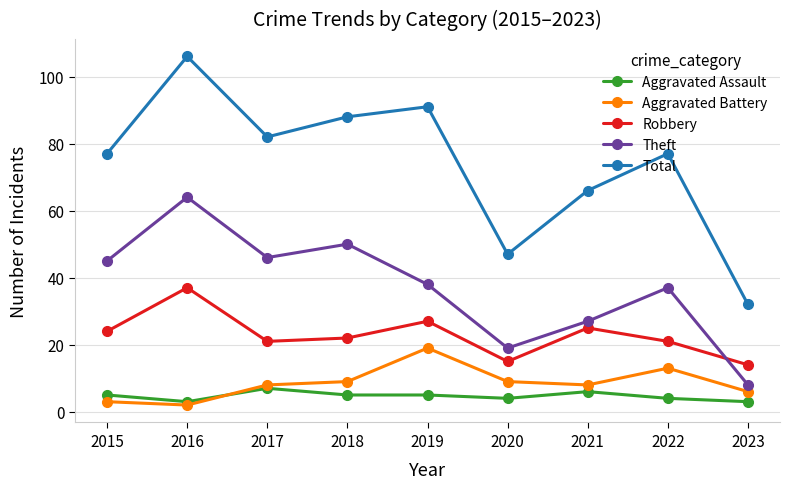

Reading left to right, what are all the values shown in this chart?

Aggravated Assault: 2015=5	2016=3	2017=7	2018=5	2019=5	2020=4	2021=6	2022=4	2023=3
Aggravated Battery: 2015=3	2016=2	2017=8	2018=9	2019=19	2020=9	2021=8	2022=13	2023=6
Robbery: 2015=24	2016=37	2017=21	2018=22	2019=27	2020=15	2021=25	2022=21	2023=14
Theft: 2015=45	2016=64	2017=46	2018=50	2019=38	2020=19	2021=27	2022=37	2023=8
Total: 2015=77	2016=106	2017=82	2018=88	2019=91	2020=47	2021=66	2022=77	2023=32